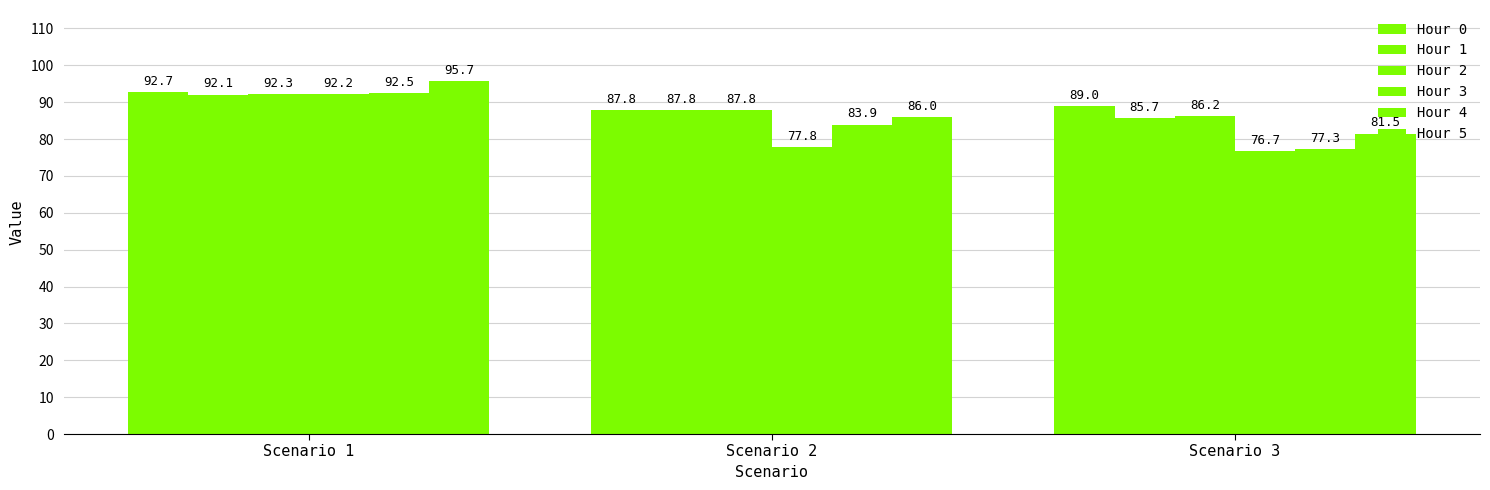

How many data points in Hour 0 are less than 89?

1